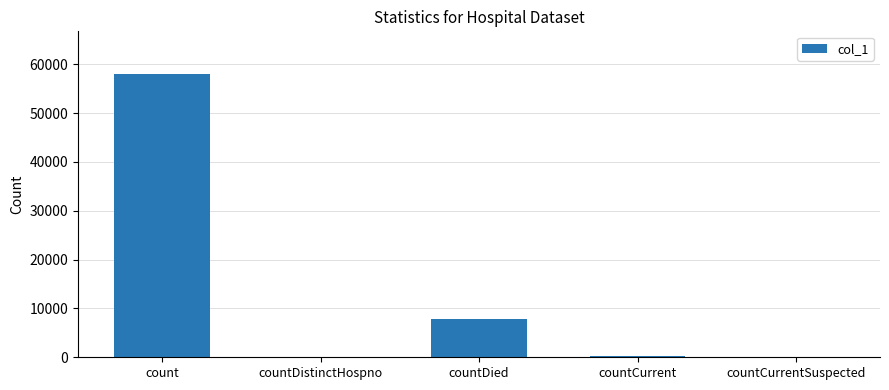

How many data points does each series have?

5